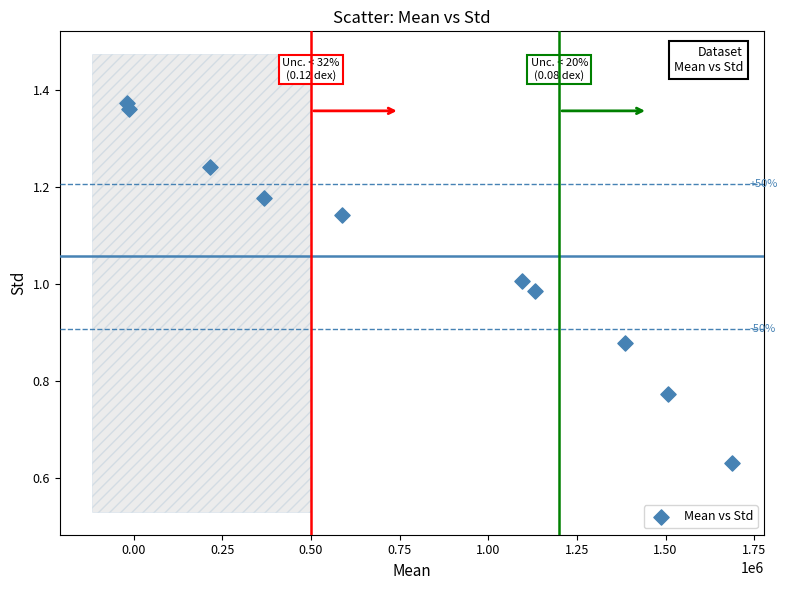

What is the average X value?

794557.5